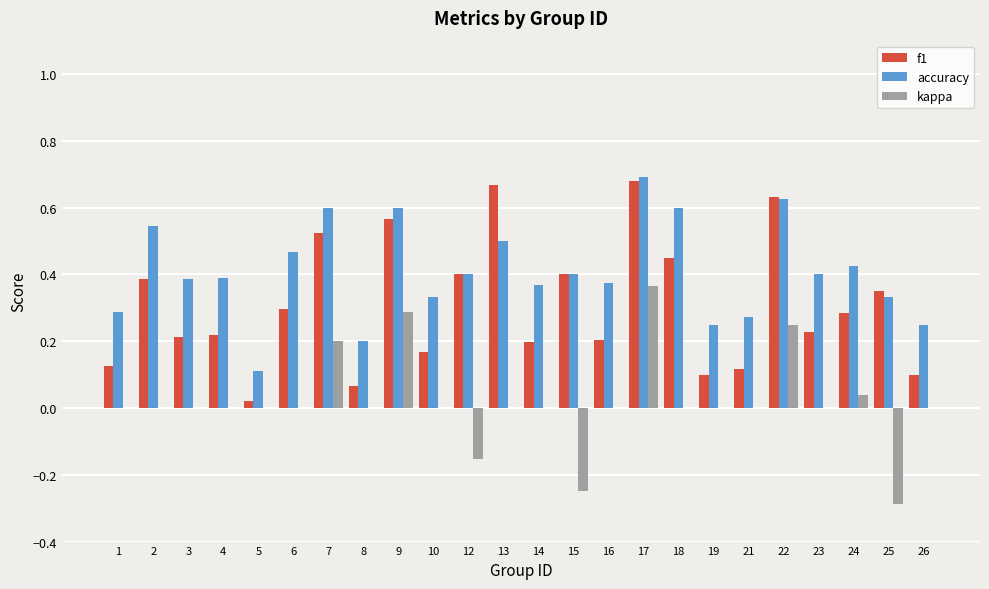

Which series changed the most between 8 and 10?

accuracy